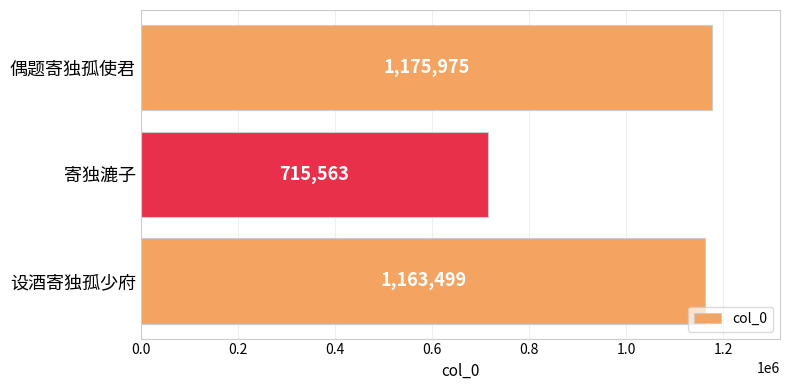

What is the difference between the maximum and minimum values?

460412